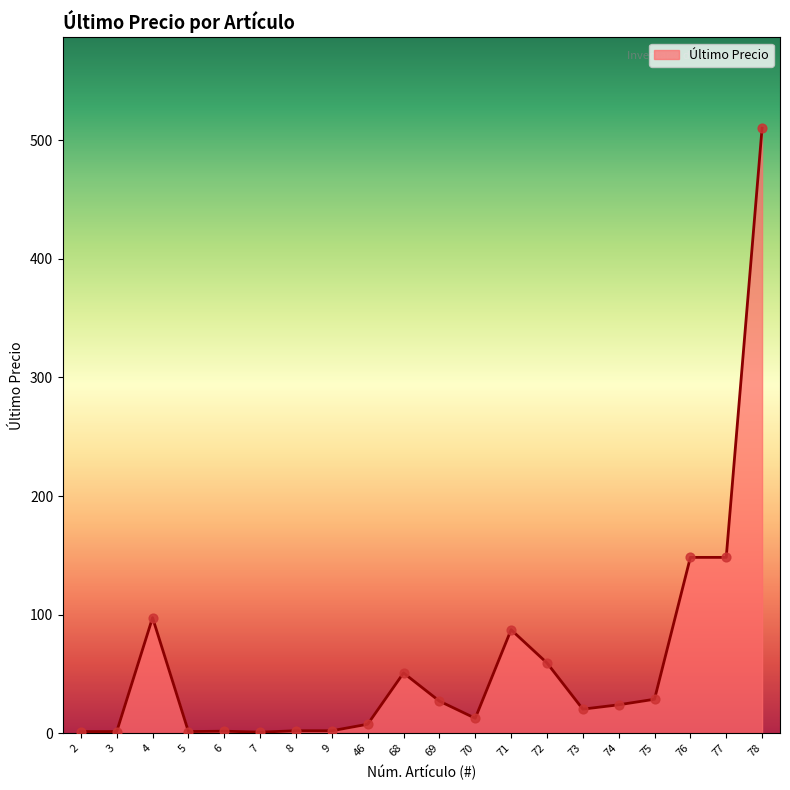

Between 7 and 76, which is larger?

76